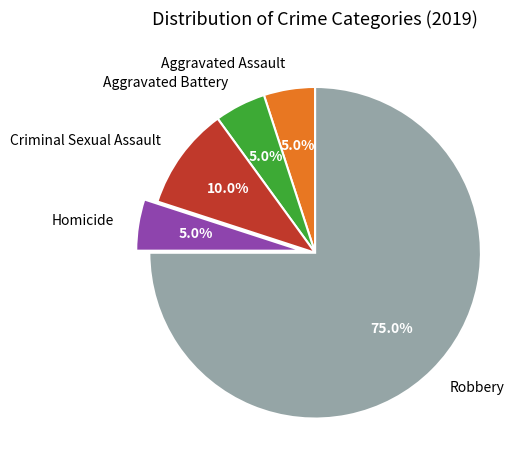

Combined, do Homicide and Aggravated Assault account for over 50%?

No